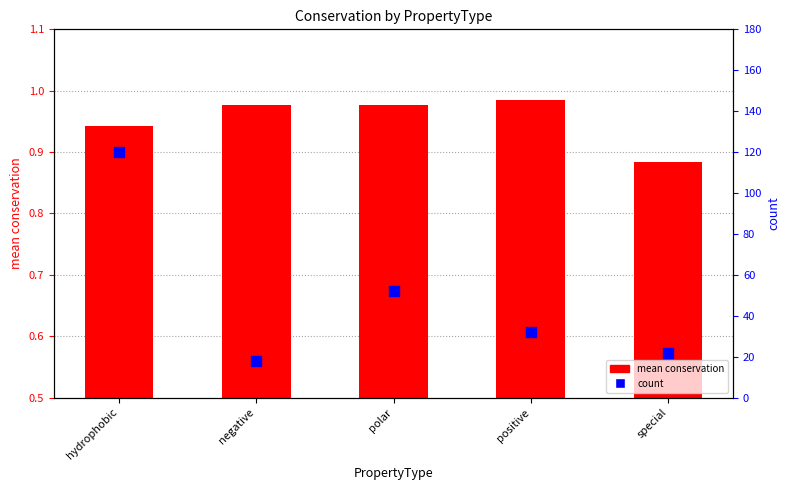

At how many categories does at least one series exceed 33?

2